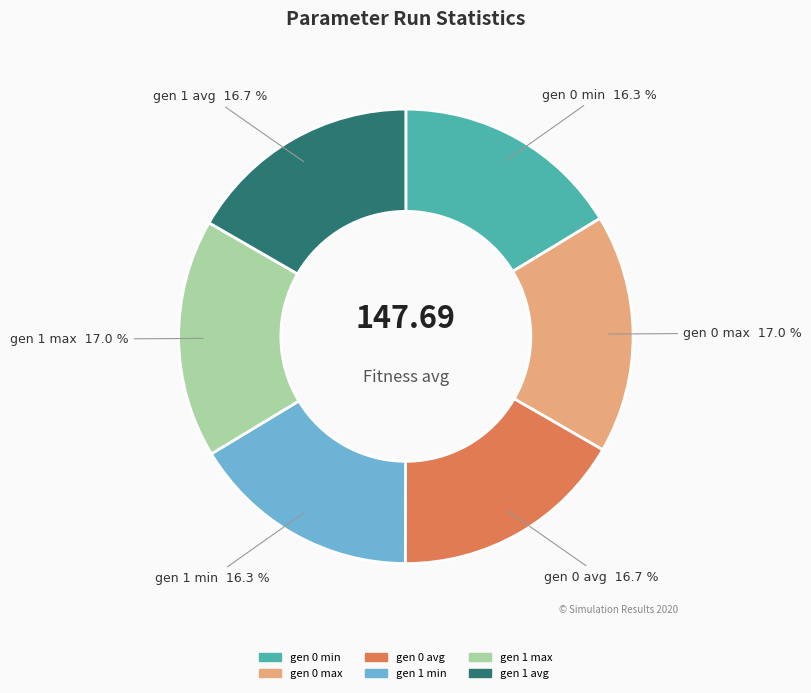

What percentage is the gen 1 max slice, to the nearest percent?

17%